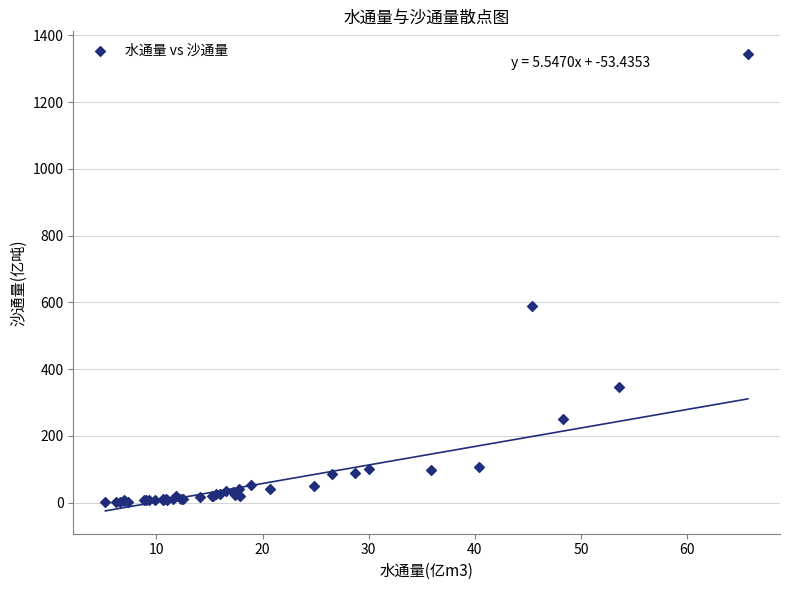

What Y value in the scatter plot is closest to 672?

590.5